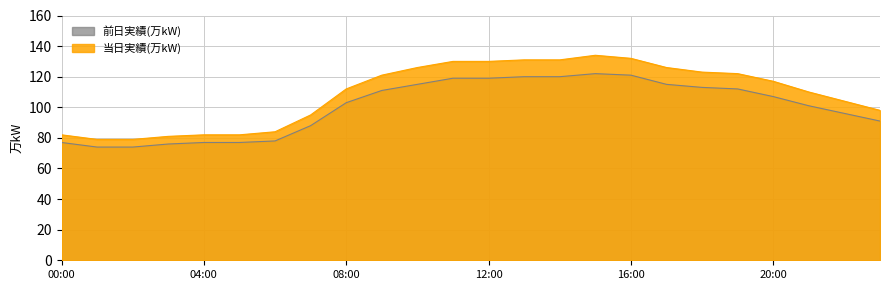

How many interior local peaks (higher than both neighbors) does the data have?

1